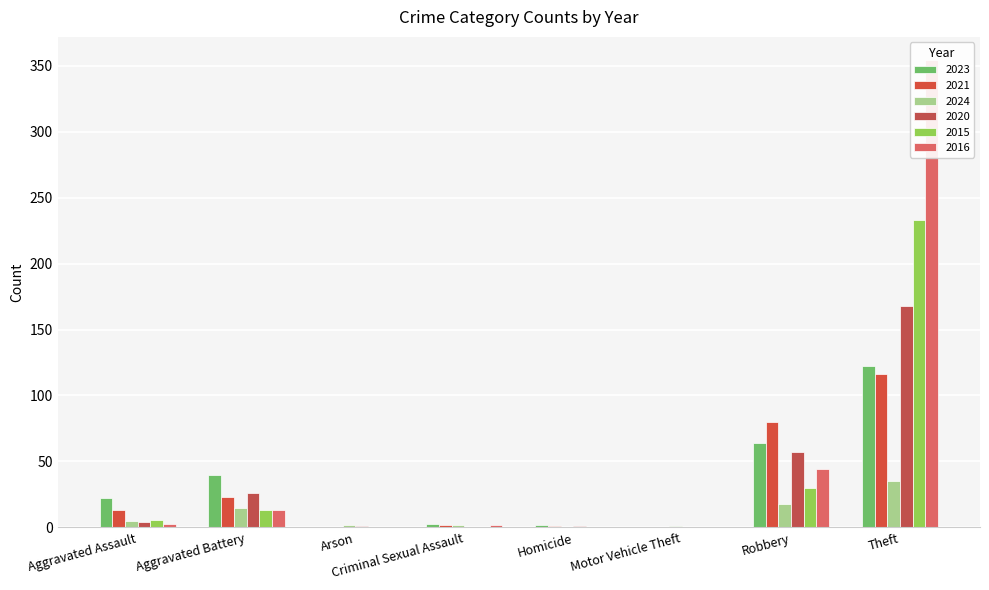

At how many categories does at least one series exceed 121?

1